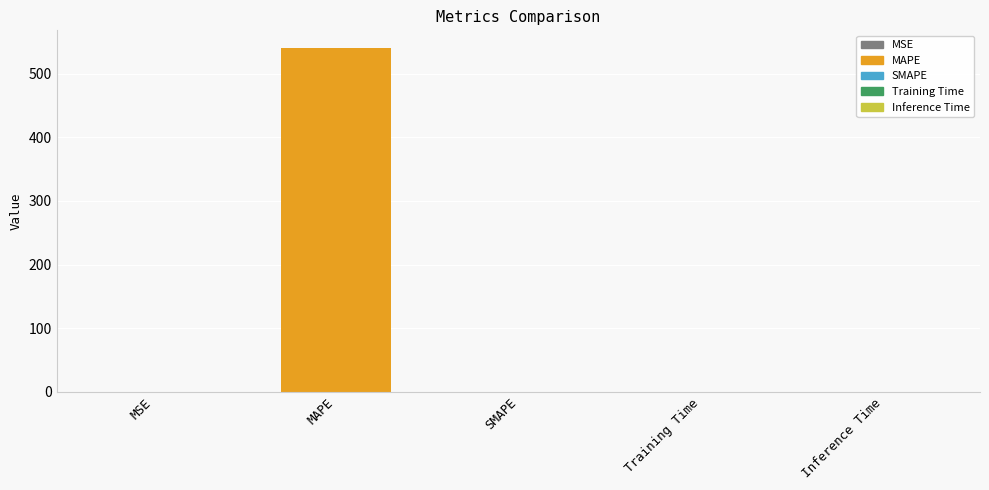

What is the difference between the maximum and minimum values?

541.3